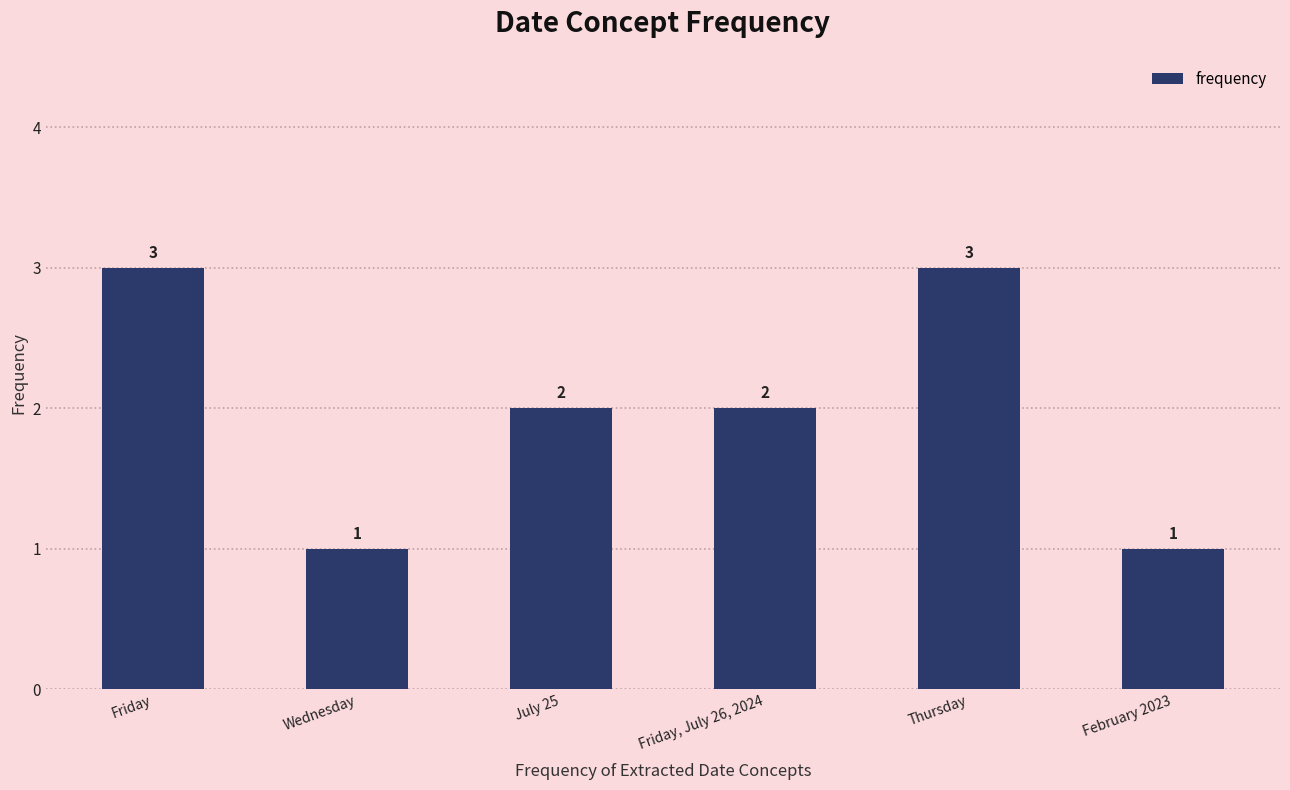

Approximately how many times larger is the value at Thursday compared to Wednesday?

3.0